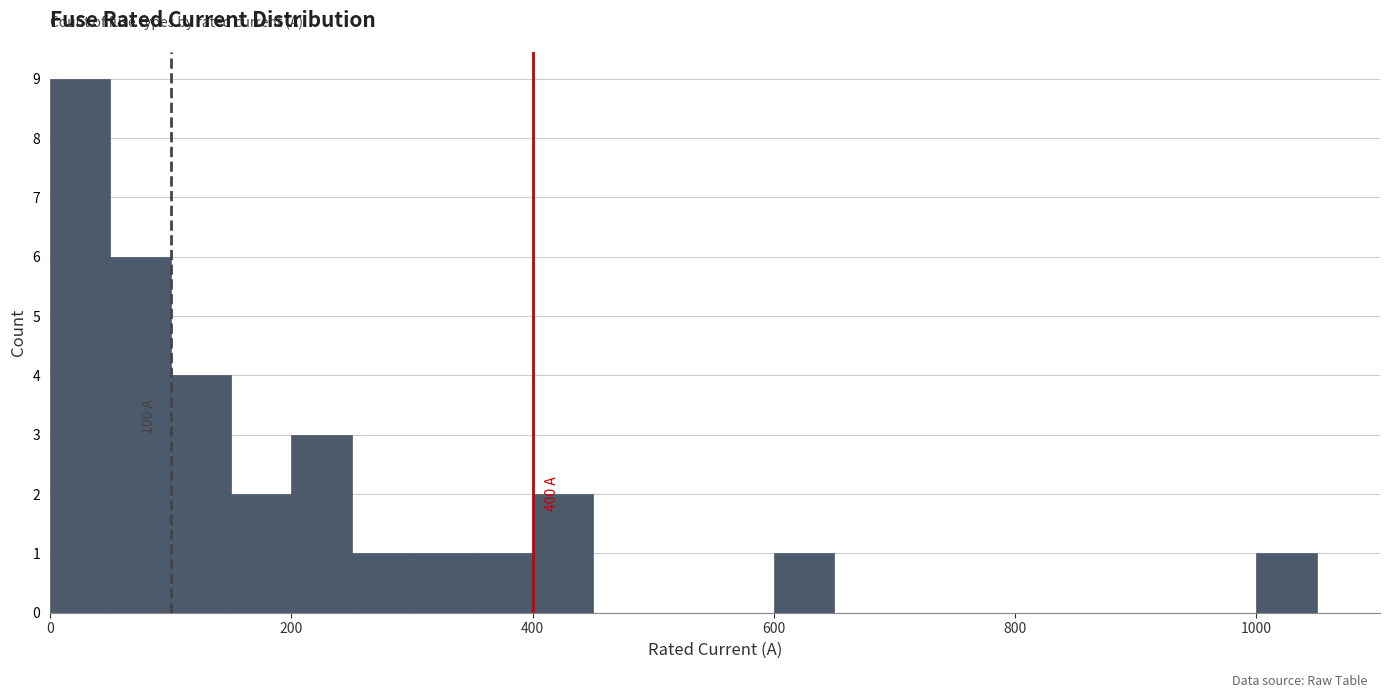

Read against the x-axis, roughly where is the centre of the tallest bar?

20